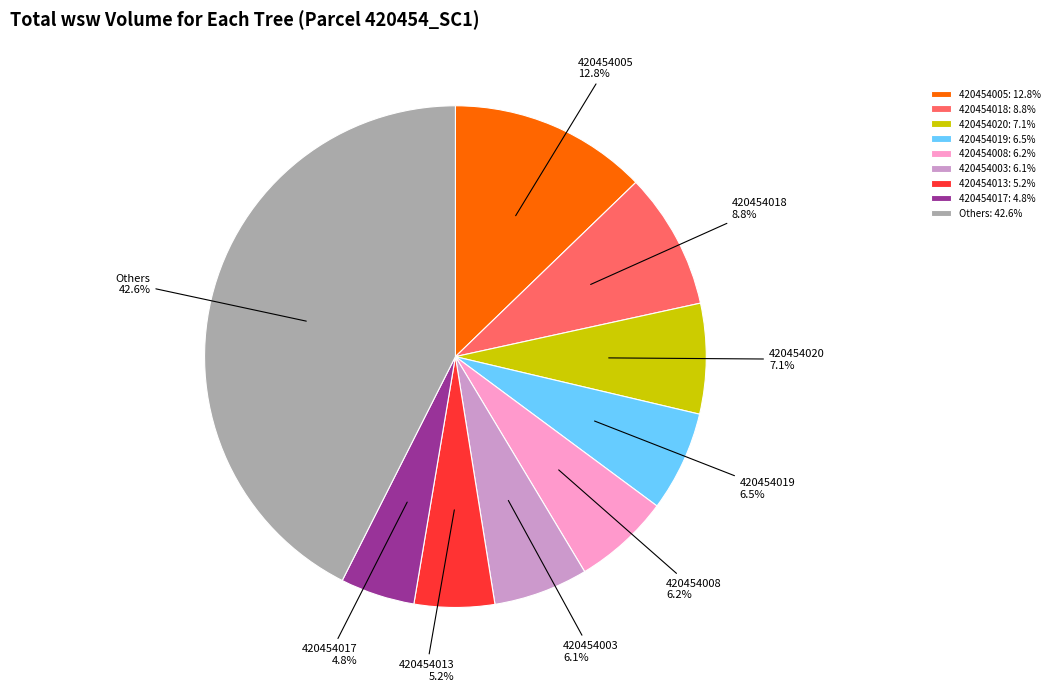

How many slices are in this pie chart?

9